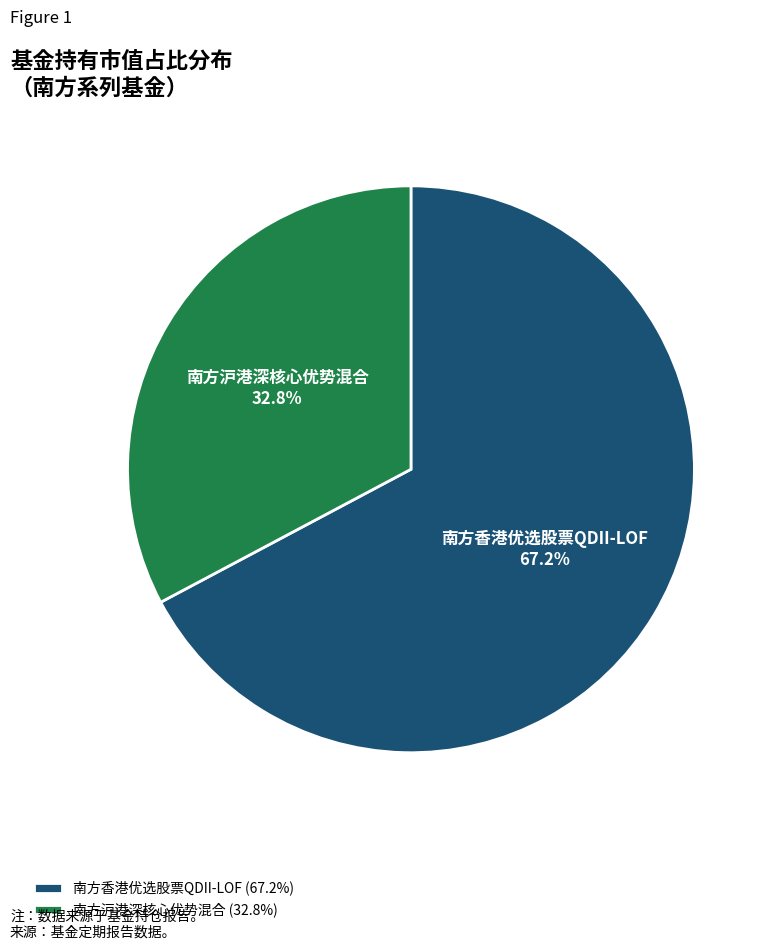

What is the largest slice in the pie chart?

南方香港优选股票QDII-LOF